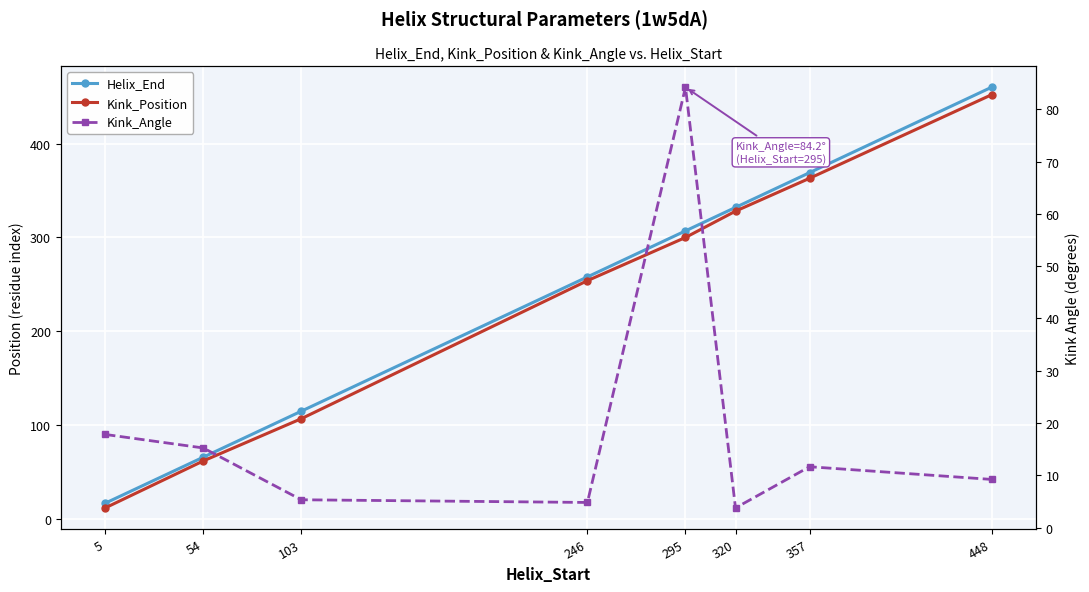

What is the difference between the highest and lowest values at 295?

222.8